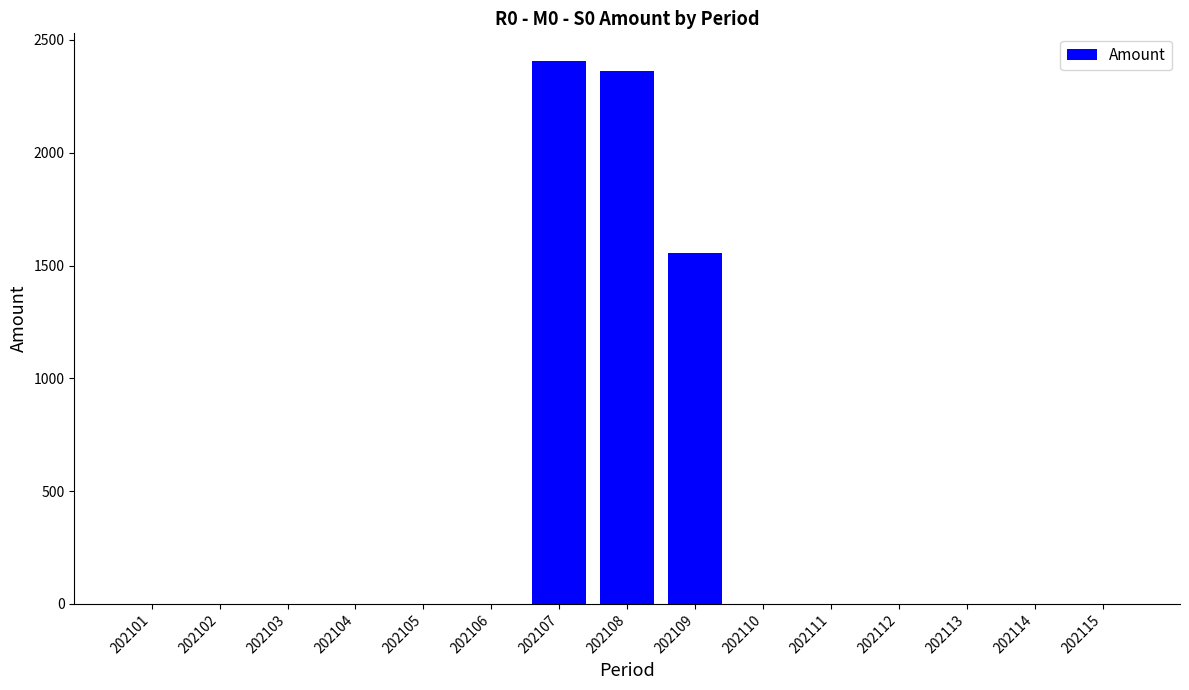

What is the greatest value displayed?

2408.7